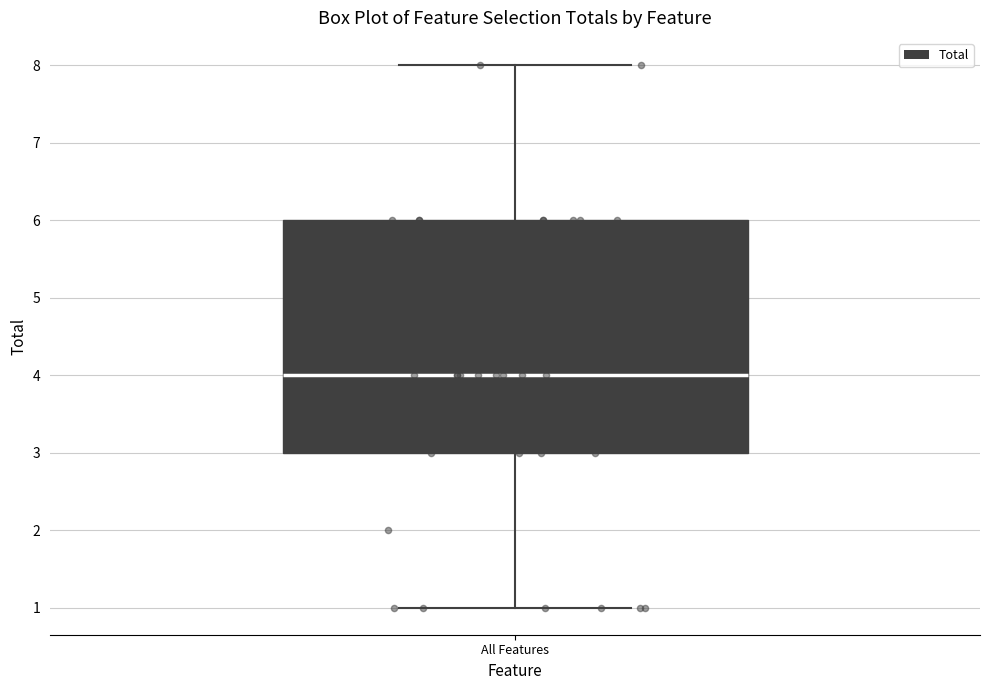

Read this box plot against the y-axis: the position of the median line, the range covered by the box, and the ends of both whiskers. The values are not printed on the chart, so give them approximately, as read against the axis.

median 4, box 3 to 6, whiskers 1 to 8